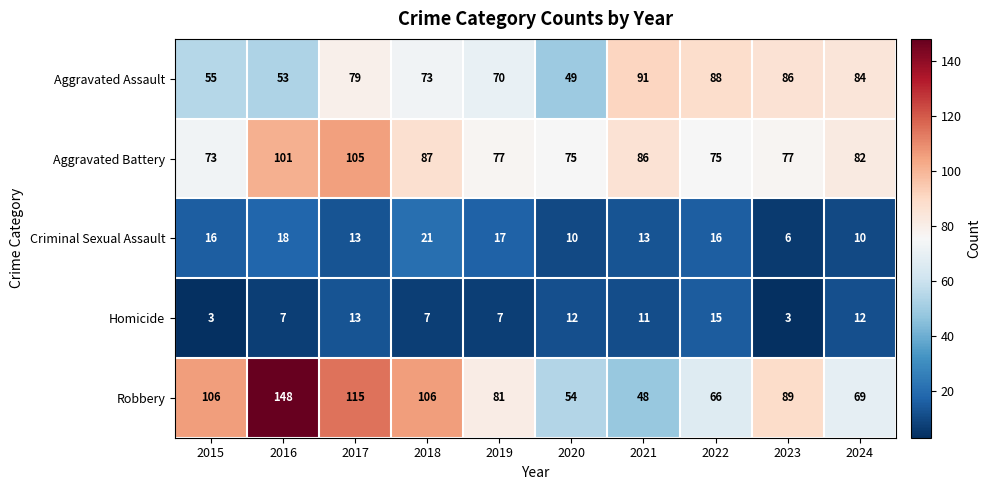

Read the Homicide value at 2016.

7